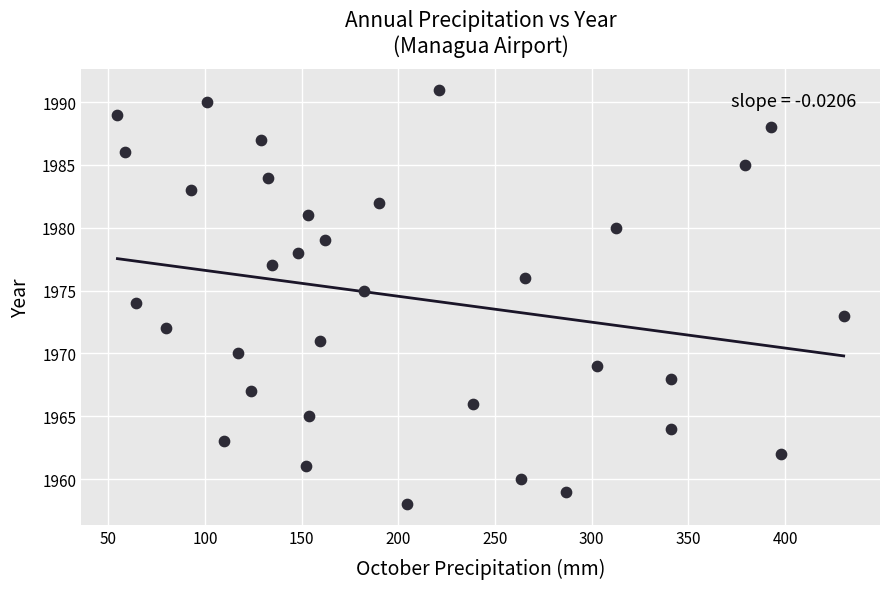

What is the range of Y values (max minus min)?

33